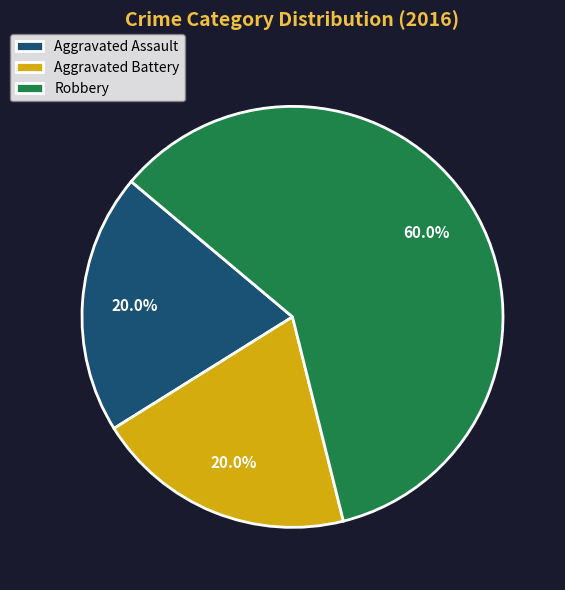

Approximately how many times larger is the value at Aggravated Battery compared to Aggravated Assault?

1.0